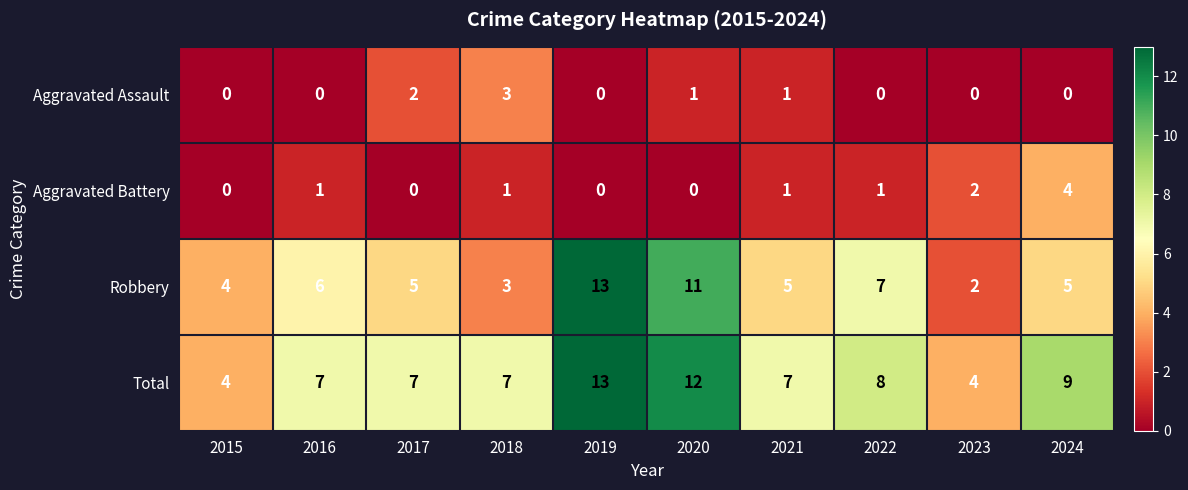

Rank the series at 2017 from lowest to highest value.

Aggravated Battery, Aggravated Assault, Robbery, Total